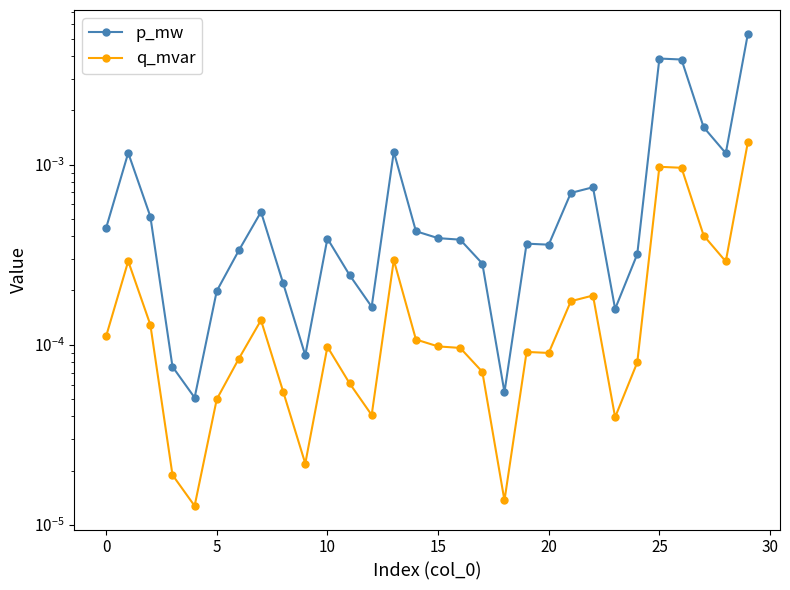

The p_mw series shows 0.0 at 15. True or false?

False